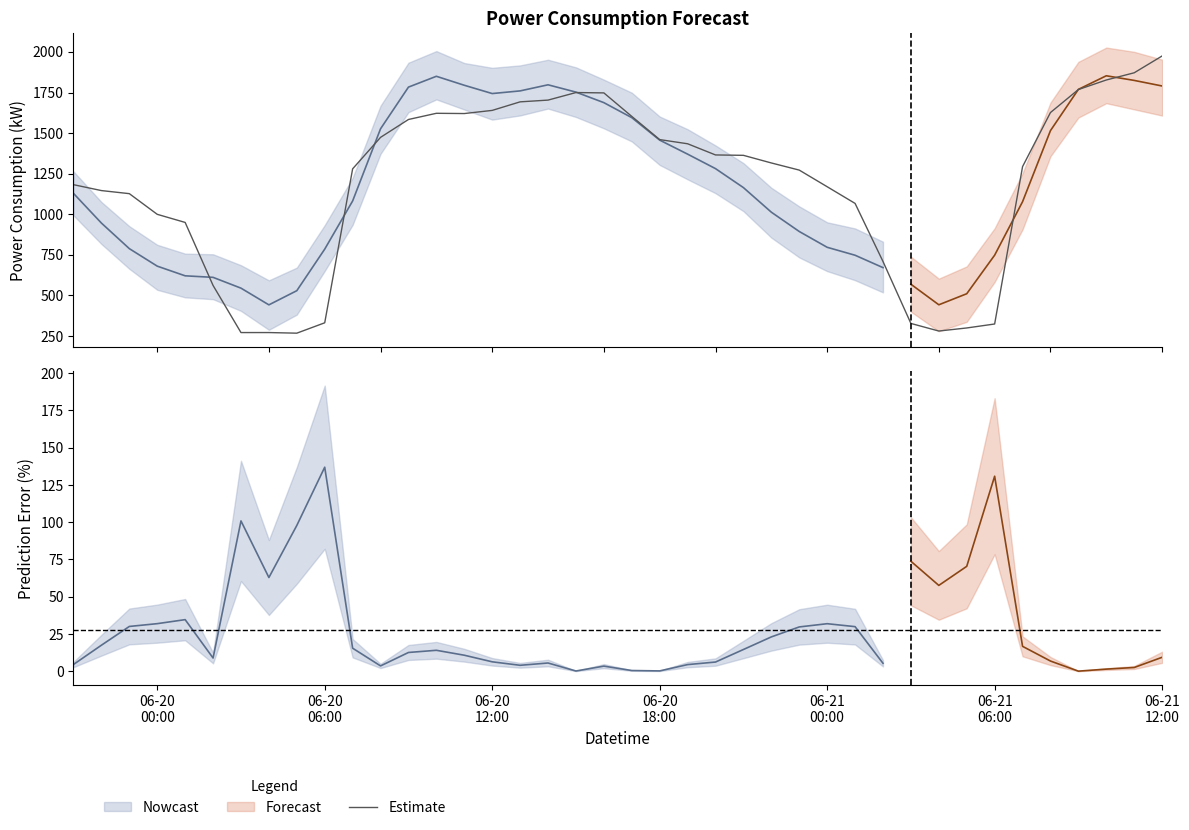

What is the sum of all values?

47571.6